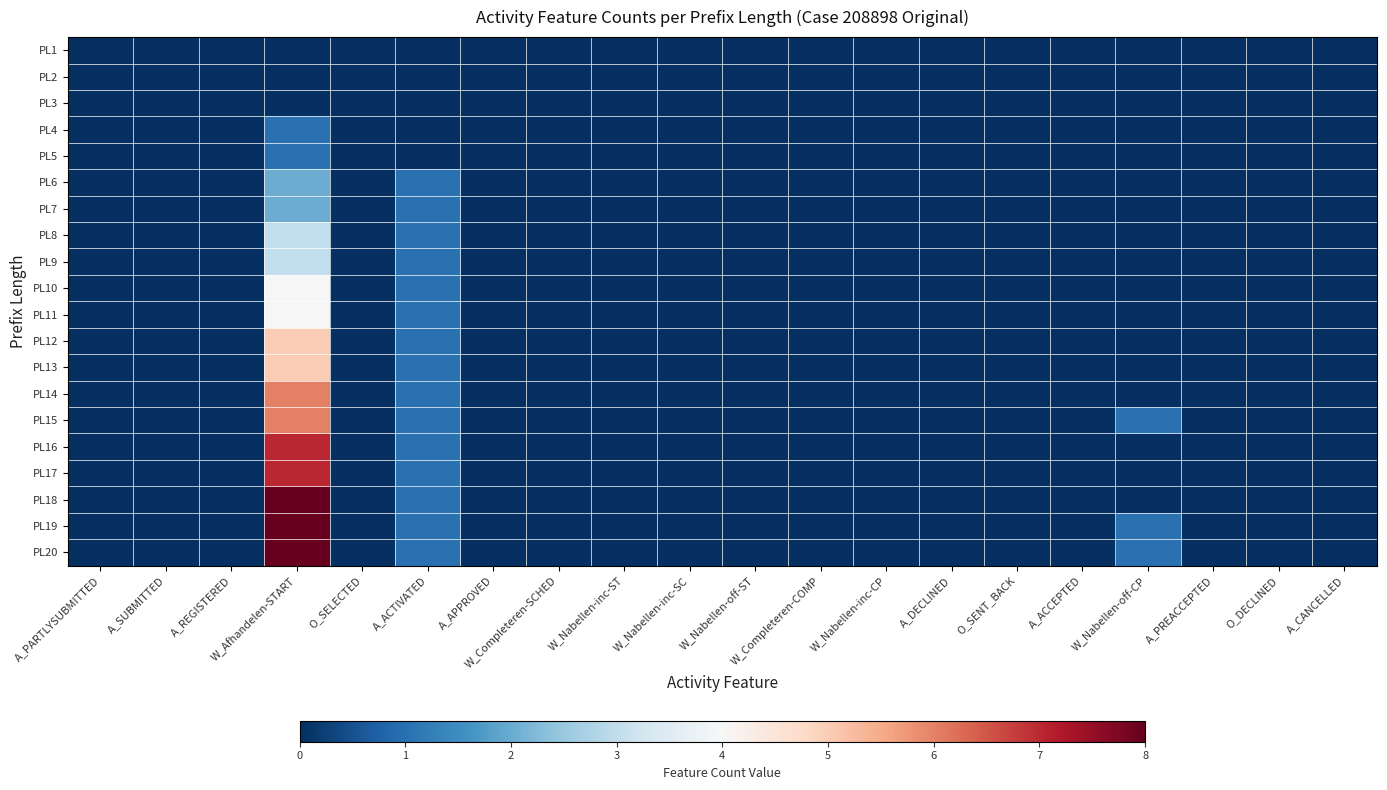

Rank the series at A_SUBMITTED from highest to lowest value.

PL1, PL2, PL3, PL4, PL5, PL6, PL7, PL8, PL9, PL10, PL11, PL12, PL13, PL14, PL15, PL16, PL17, PL18, PL19, PL20